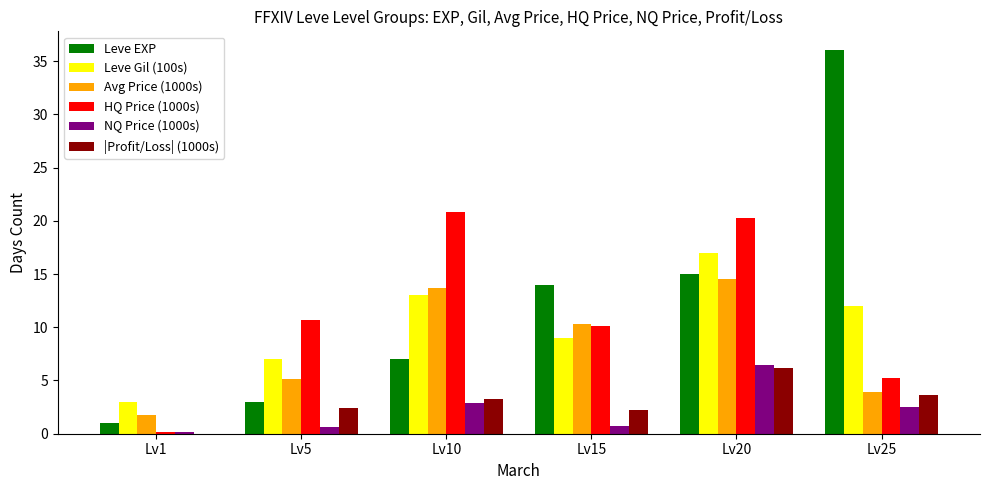

What is the sum of all Leve Gil (100s) values?

61.0